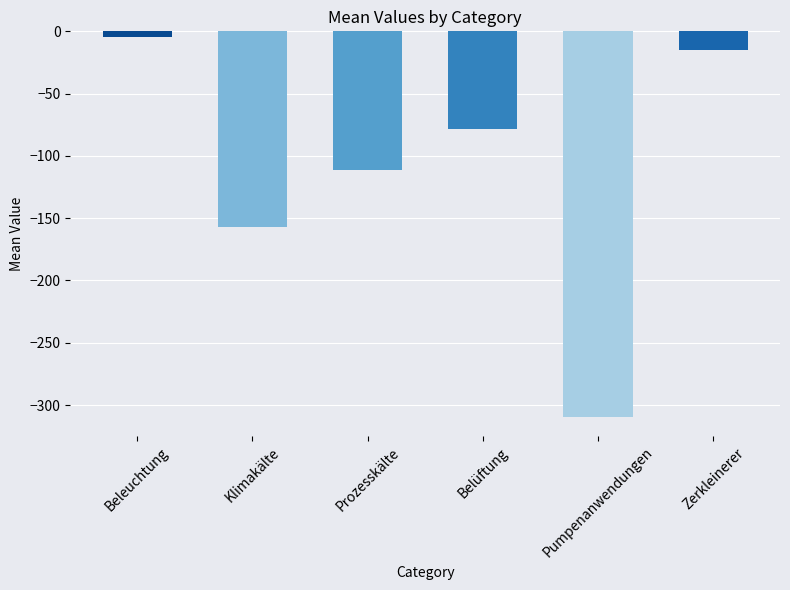

What is the change in value from Klimakälte to Pumpenanwendungen?

-152.6